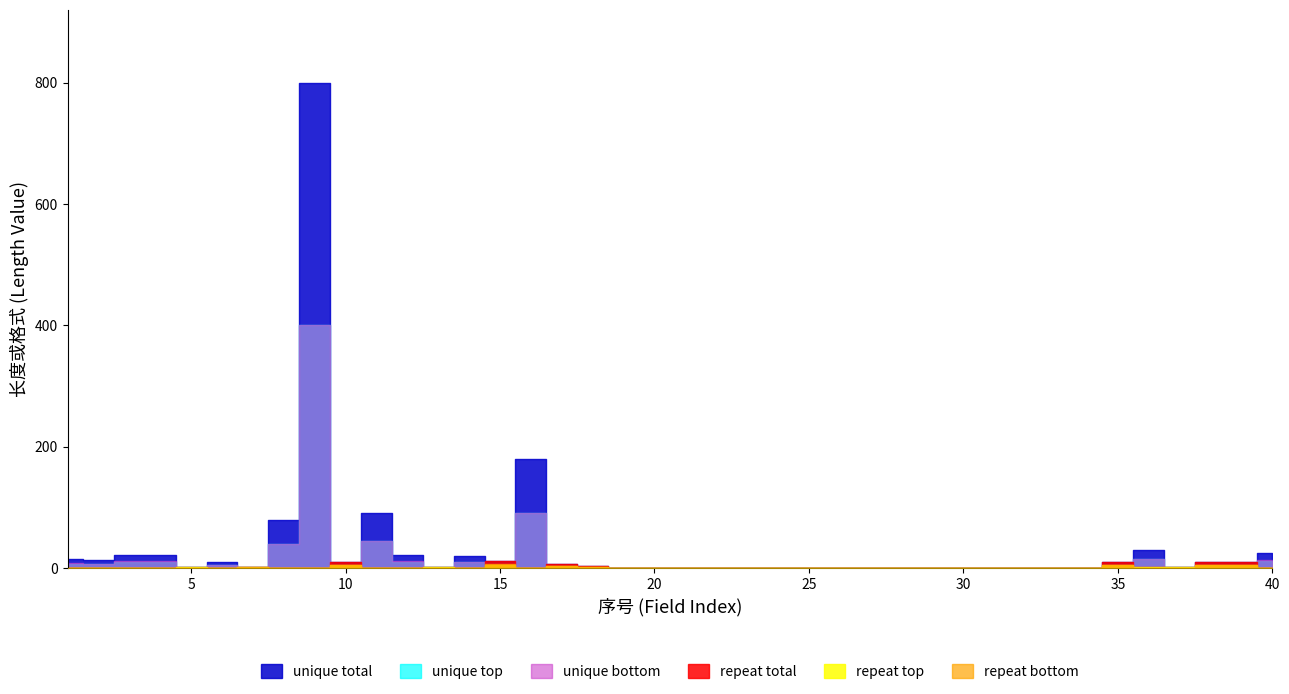

What is the difference between the maximum and second lowest values in the repeat bottom series?

6